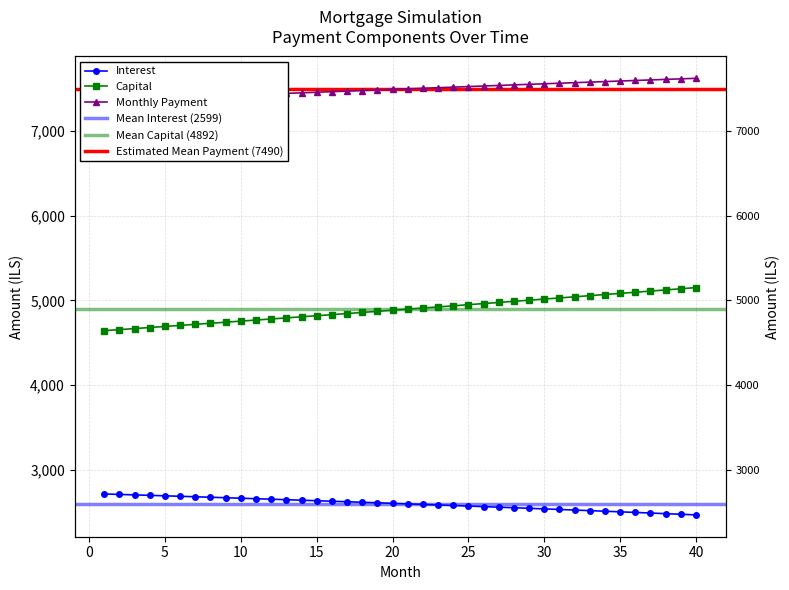

What is the difference between the highest and lowest values at 7?

4716.7